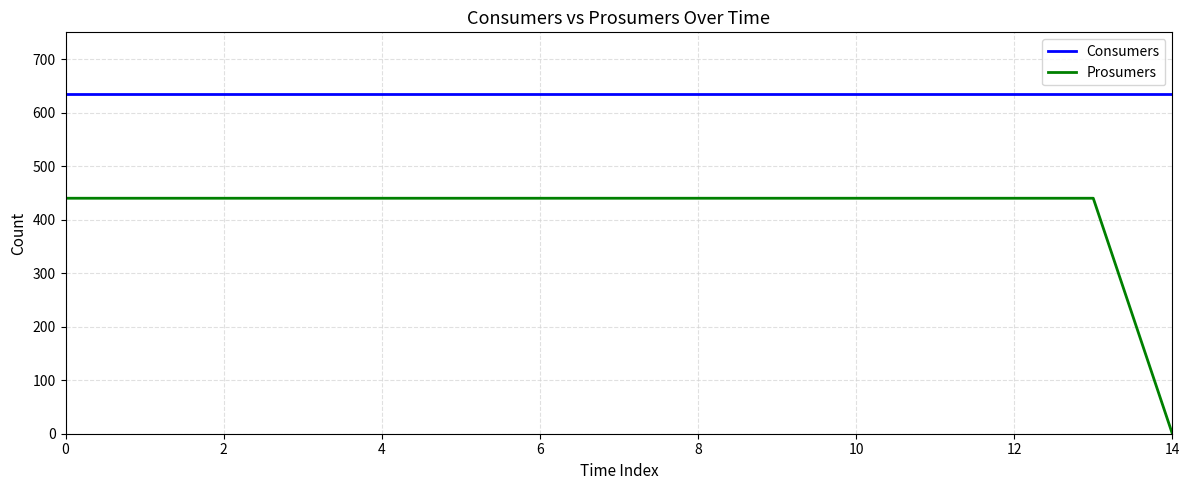

Rank the series by their maximum value, from highest to lowest.

Consumers, Prosumers